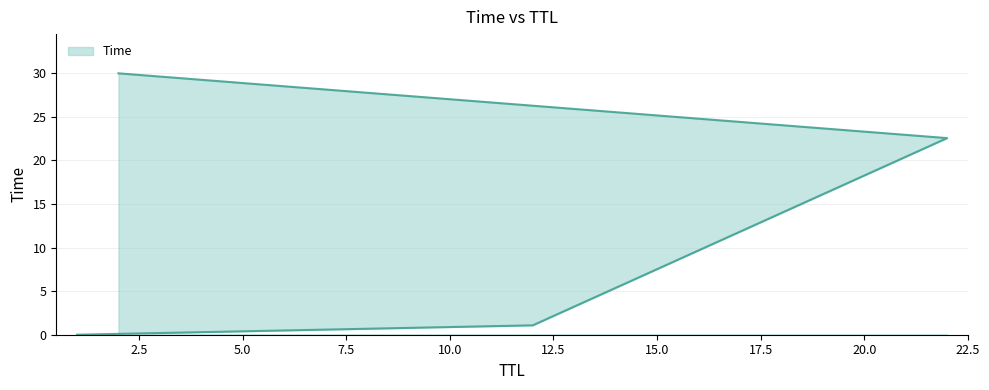

What is the approximate value at 12?

1.1